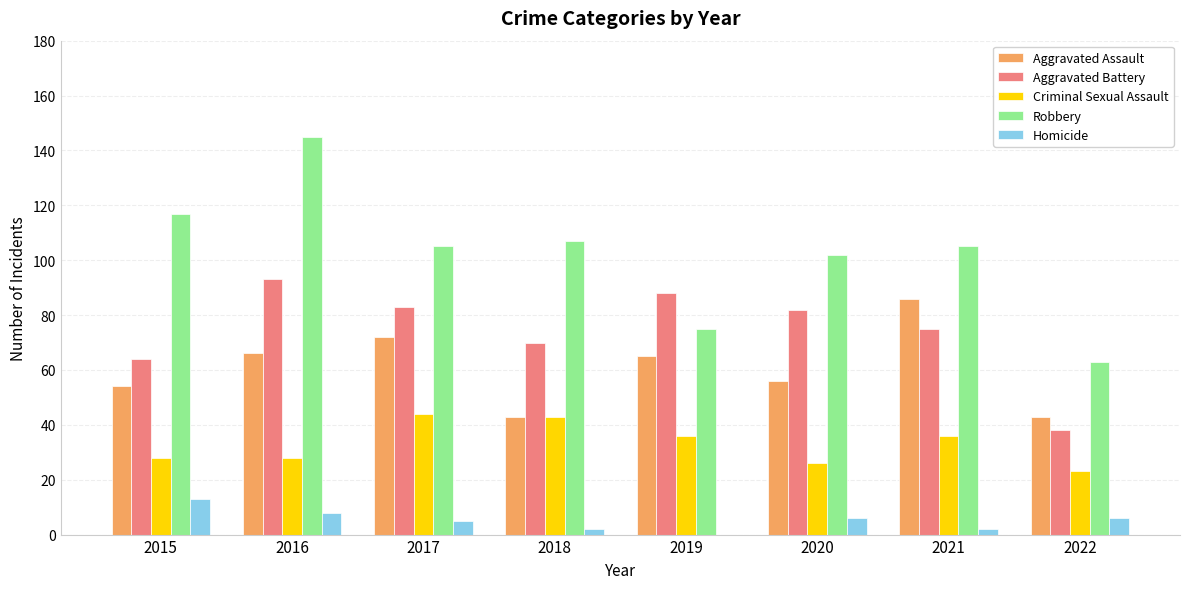

Between 2019 and 2022, which series saw the biggest shift?

Aggravated Battery